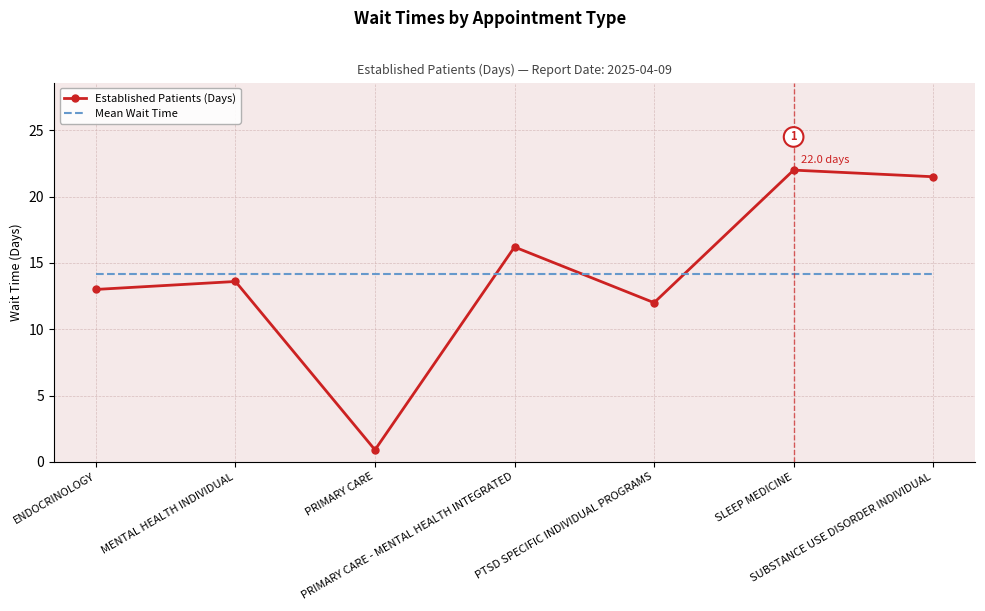

Rank the series by their maximum value, from highest to lowest.

Established Patients (Days), Mean Wait Time